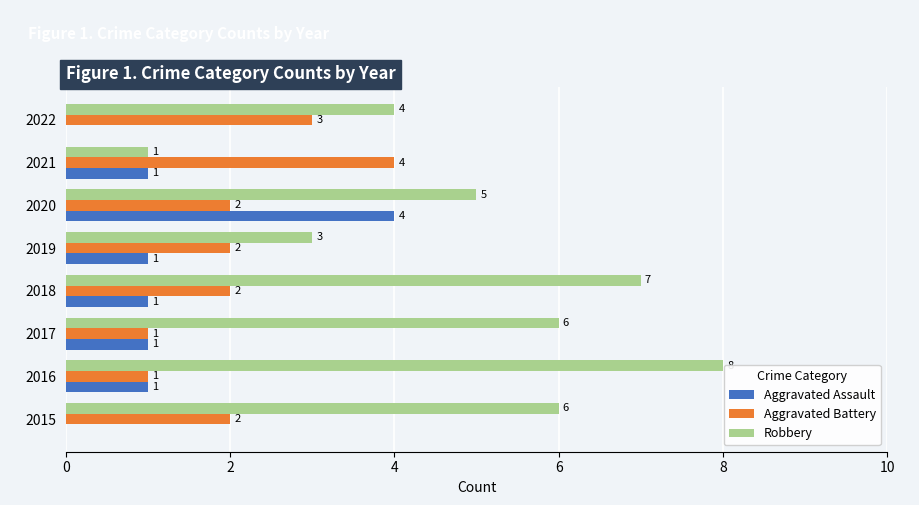

How many Aggravated Assault values are between 1 and 2?

5